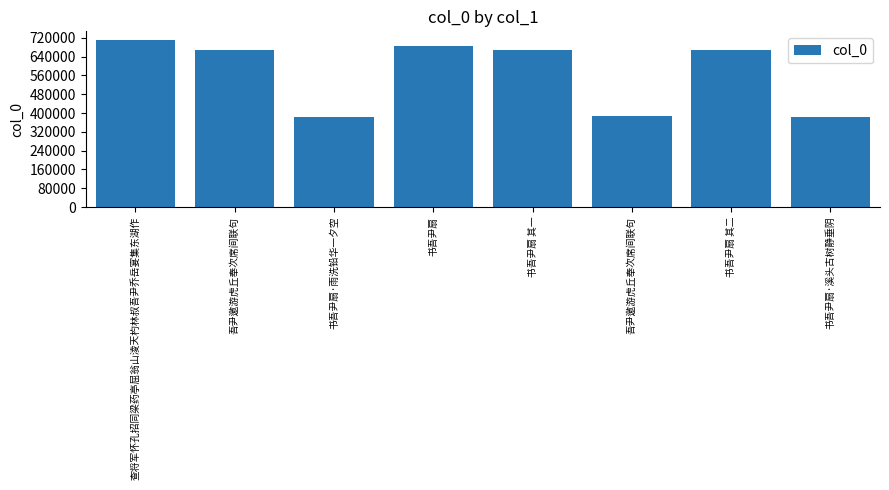

Reading left to right, extract all data points from this chart.

711886	668269	384584	683050	668266	385153	668267	384452